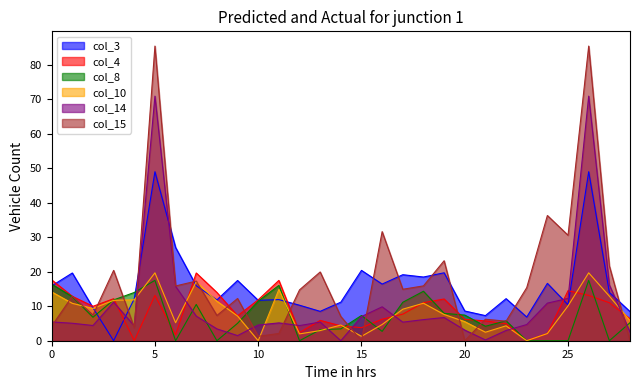

What is the total value across all series at 23?

26.9